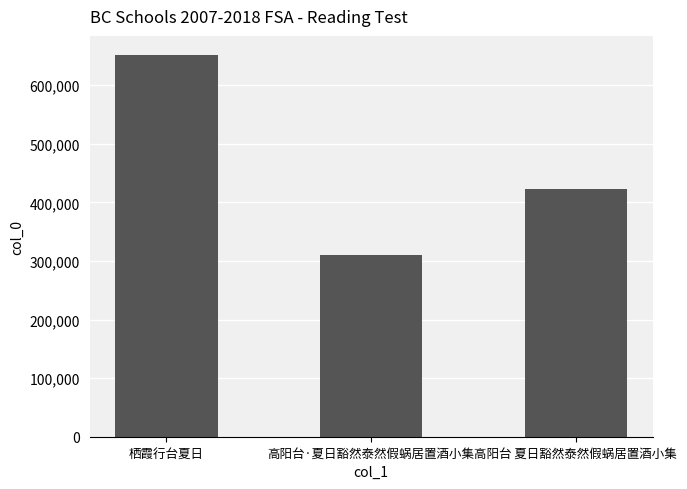

The value at 高阳台·夏日豁然泰然假蜗居置酒小集 is 309929. True or false?

True